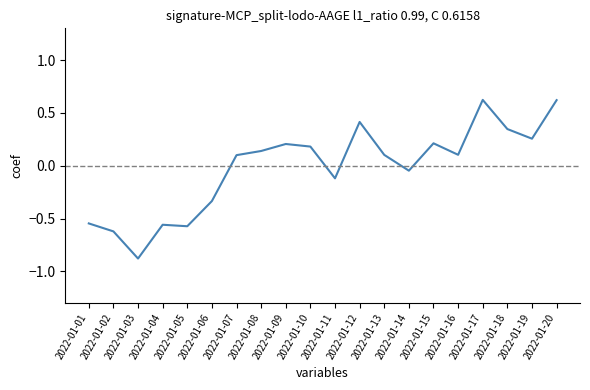

What is the greatest value displayed?

0.6